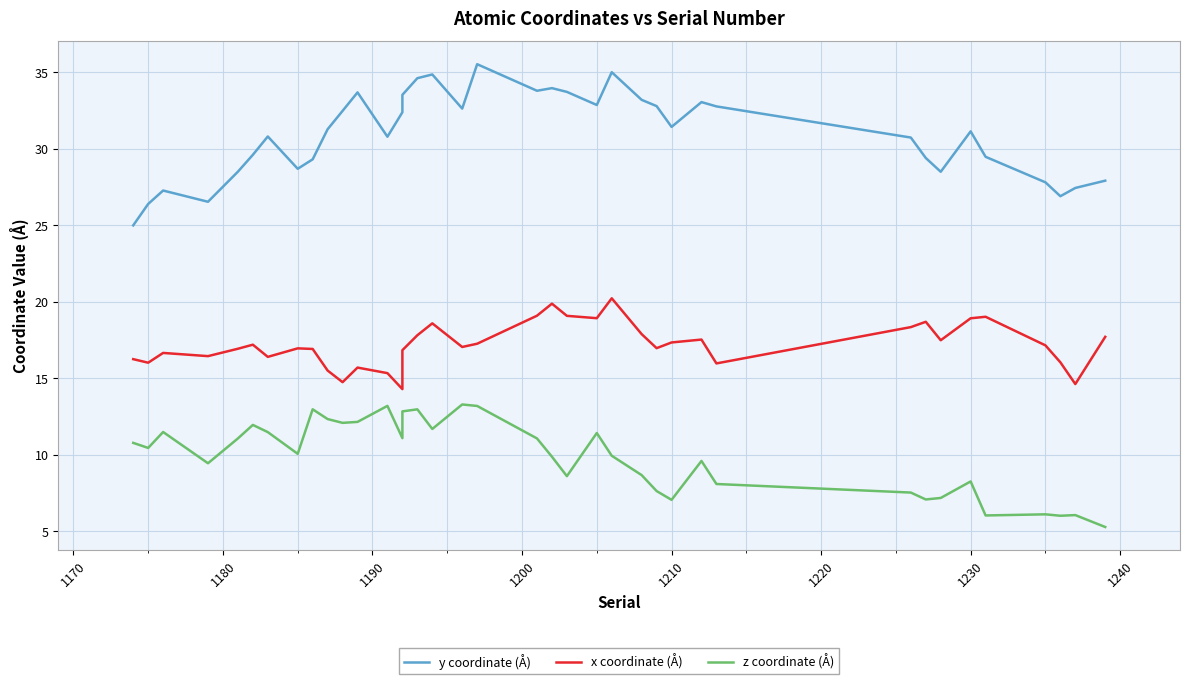

In x coordinate (Å), how many points are lower than both neighbors (excluding endpoints)?

11